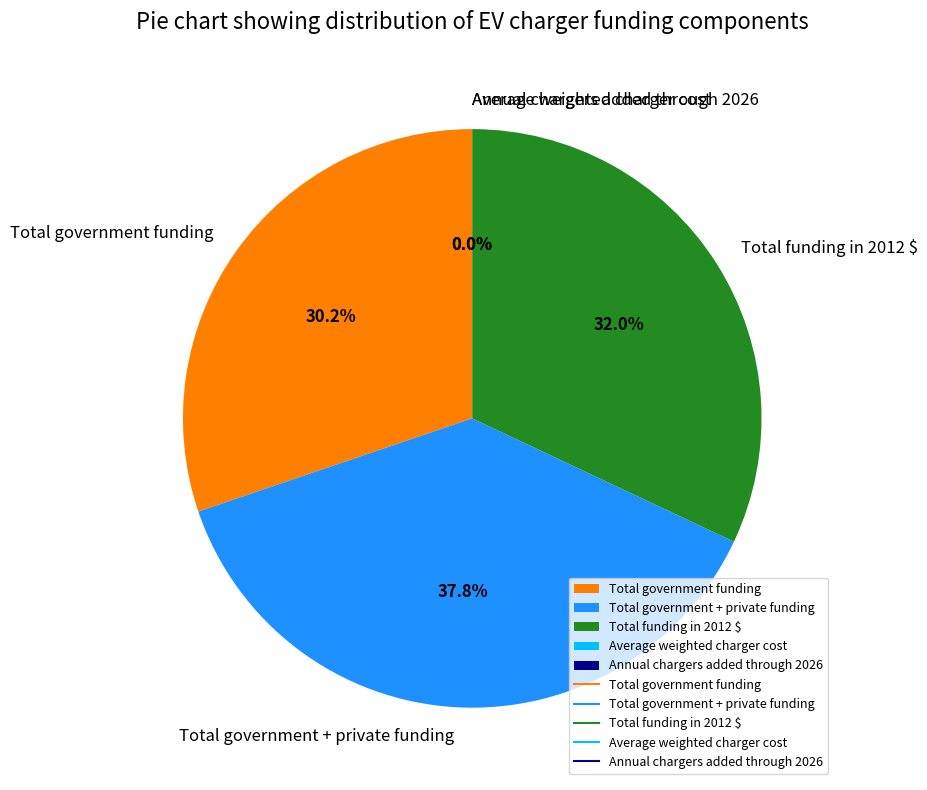

Approximately how many times larger is the value at Total government funding compared to Total government + private funding?

0.8